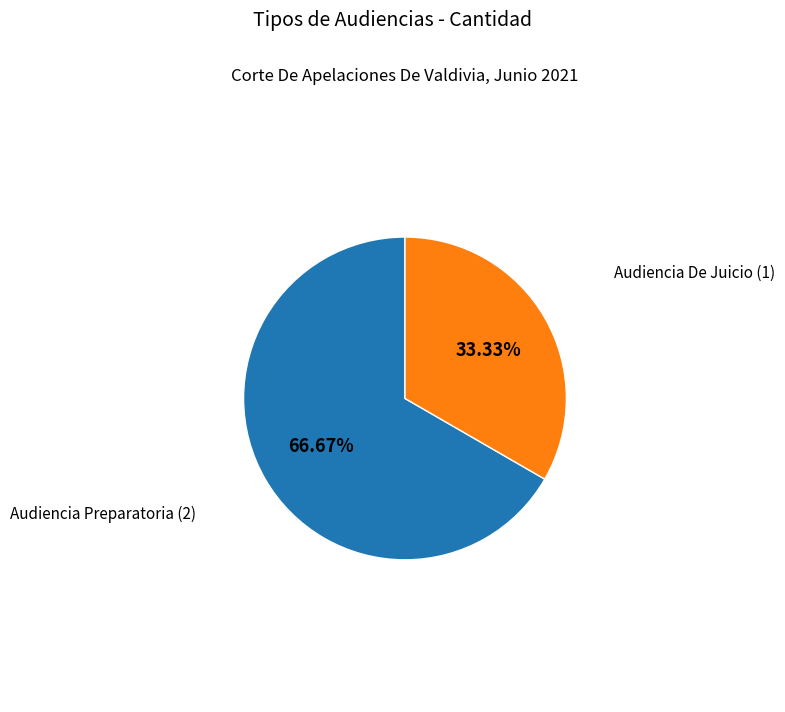

Count the number of slices in the pie.

2